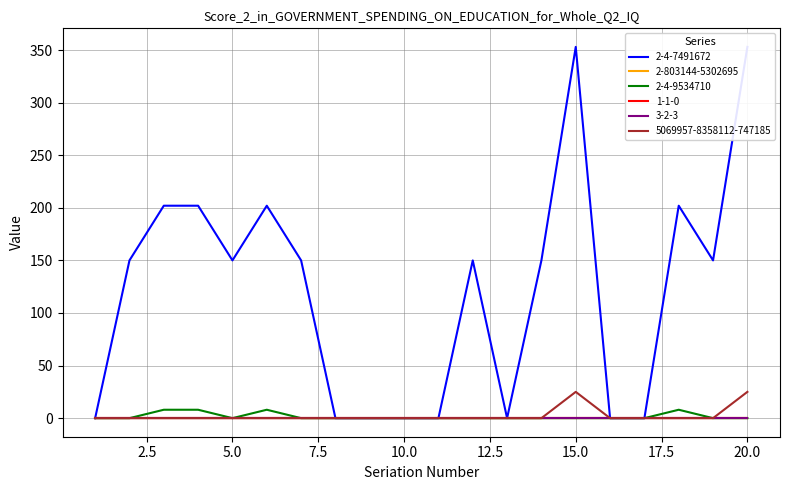

What is the difference between the highest and lowest values at 4?

202